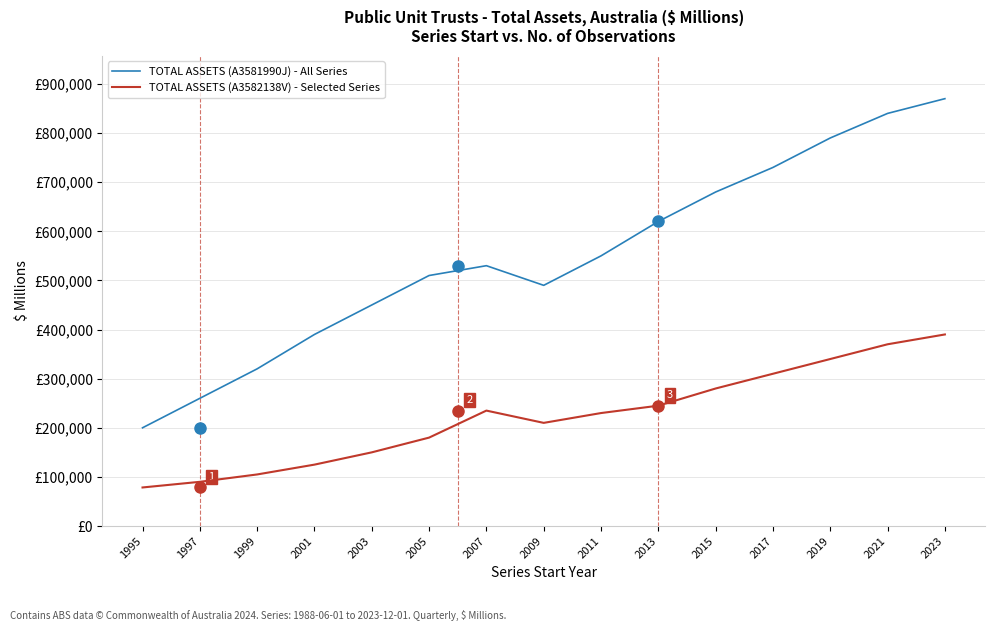

Which category has the lowest value in the TOTAL ASSETS (A3582138V) - Selected Series series?

1995